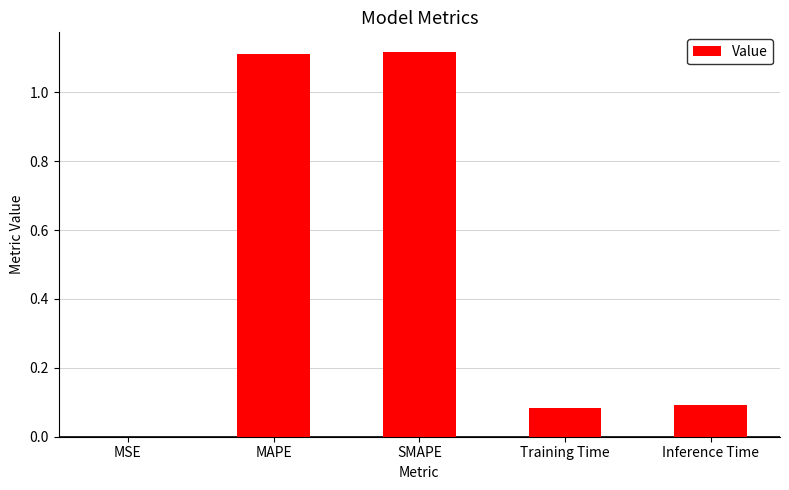

The value at Inference Time is 0.0. True or false?

False